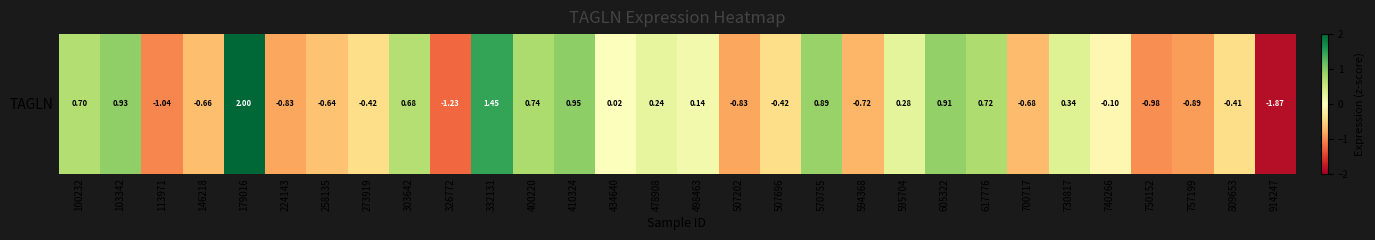

What value does the data have at 224143?

-0.8